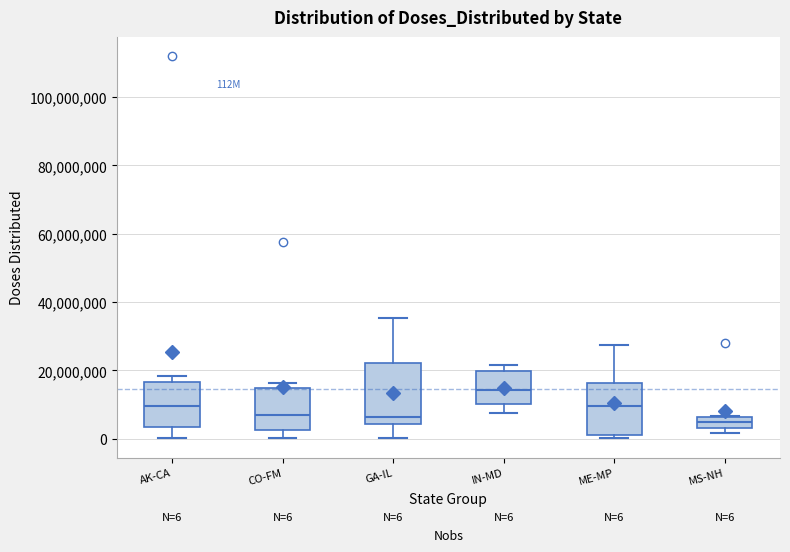

Which box is the tallest, from its lower edge to its upper edge?

GA-IL